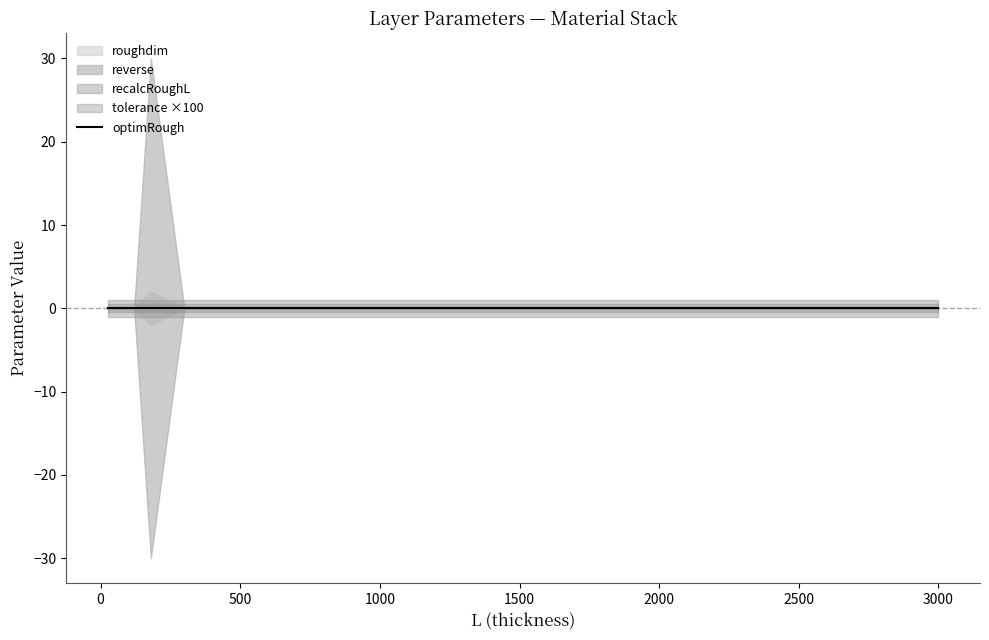

True or false: reverse has more than 1 points higher than both neighbors.

False